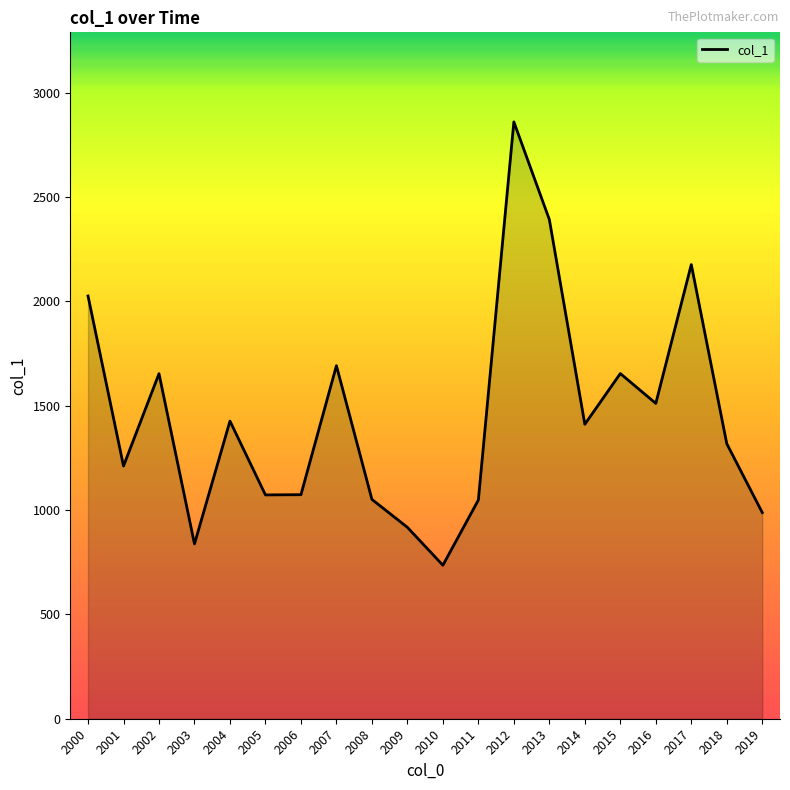

What is the greatest value displayed?

2861.0